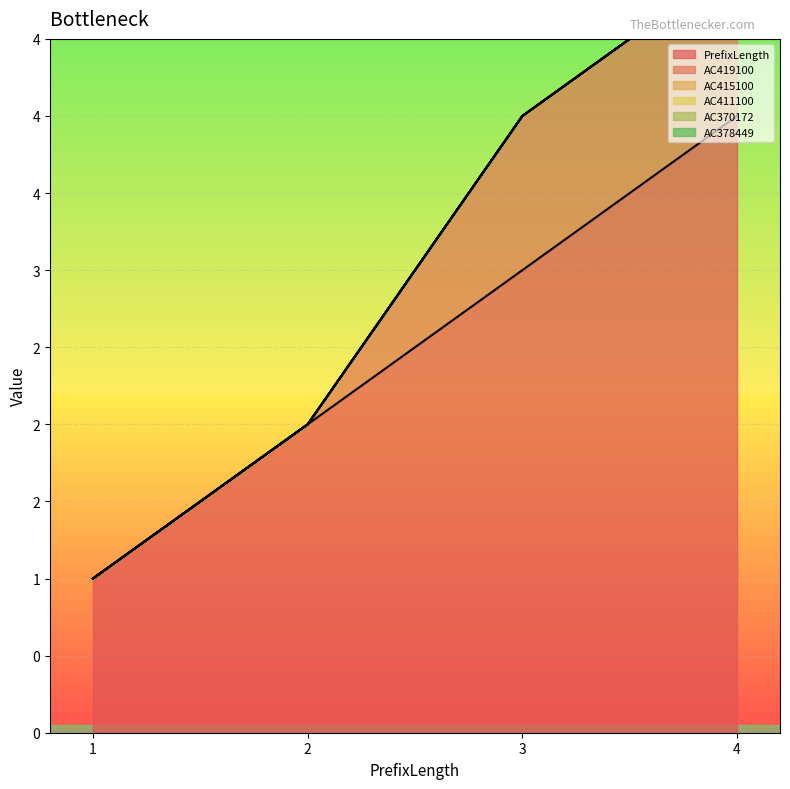

Does the chart display data point markers on the line(s)?

No